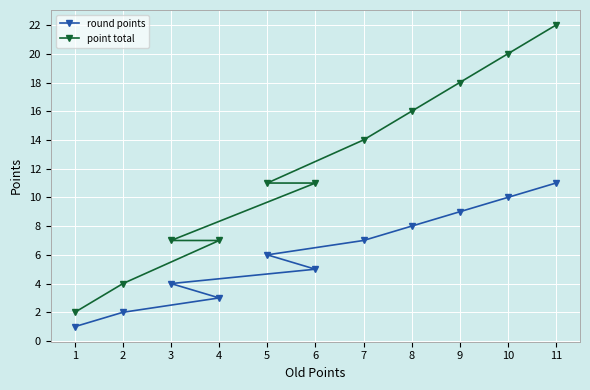

What is the difference between the round points values at 1 and 10?

9